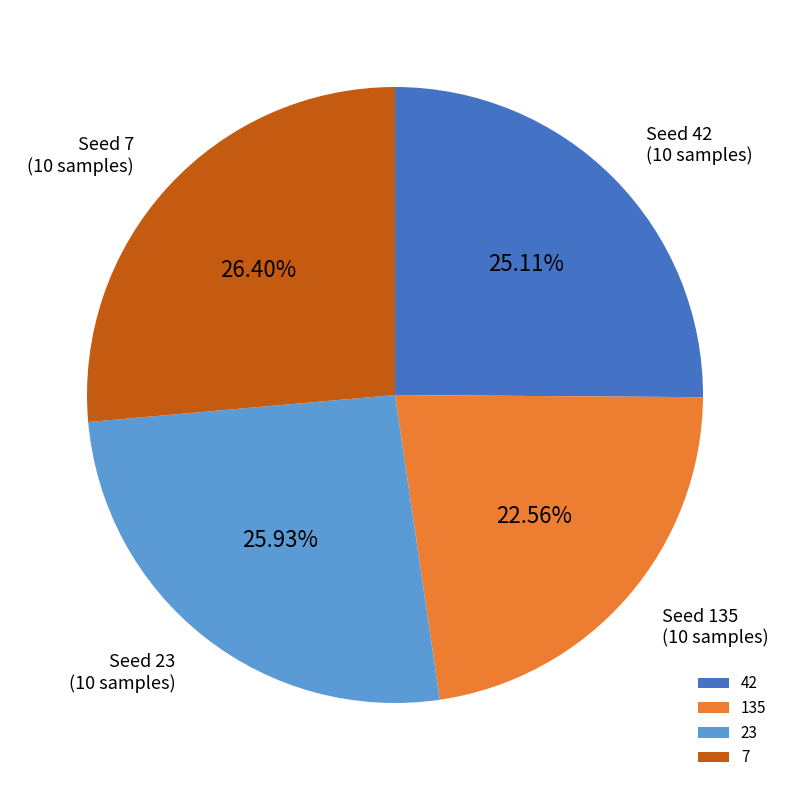

Between 135 and 7, which is larger?

7